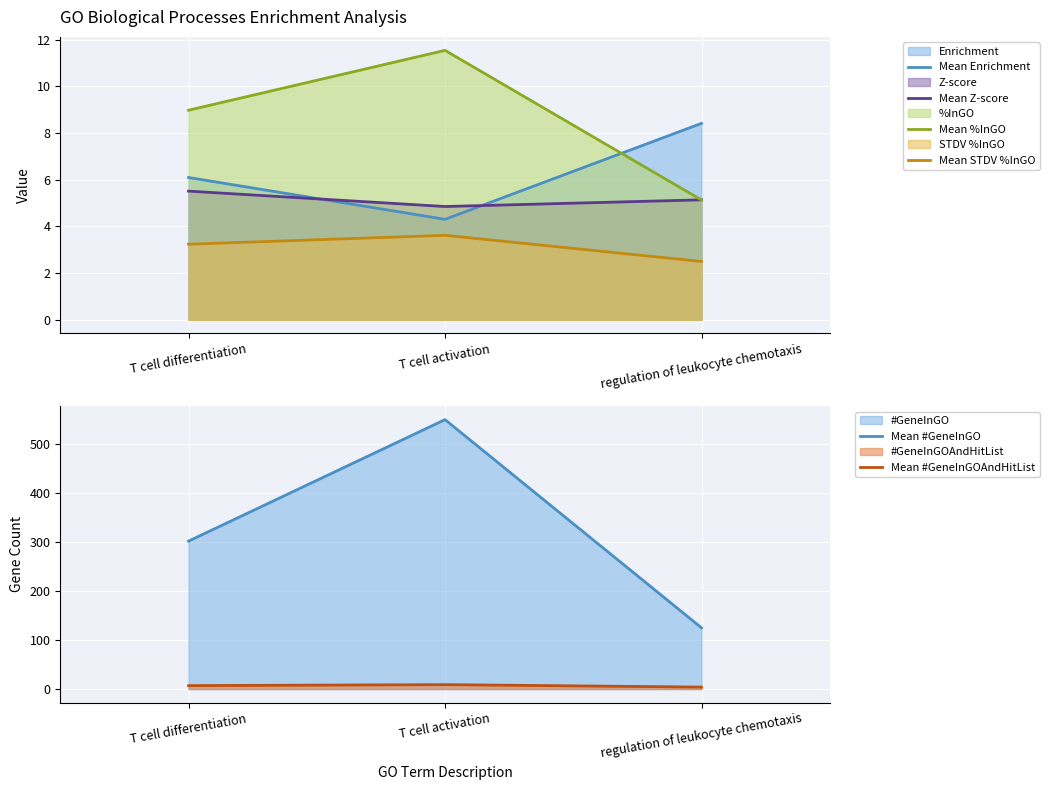

True or false: Mean STDV %InGO has a value of 3.6 at T cell activation.

True